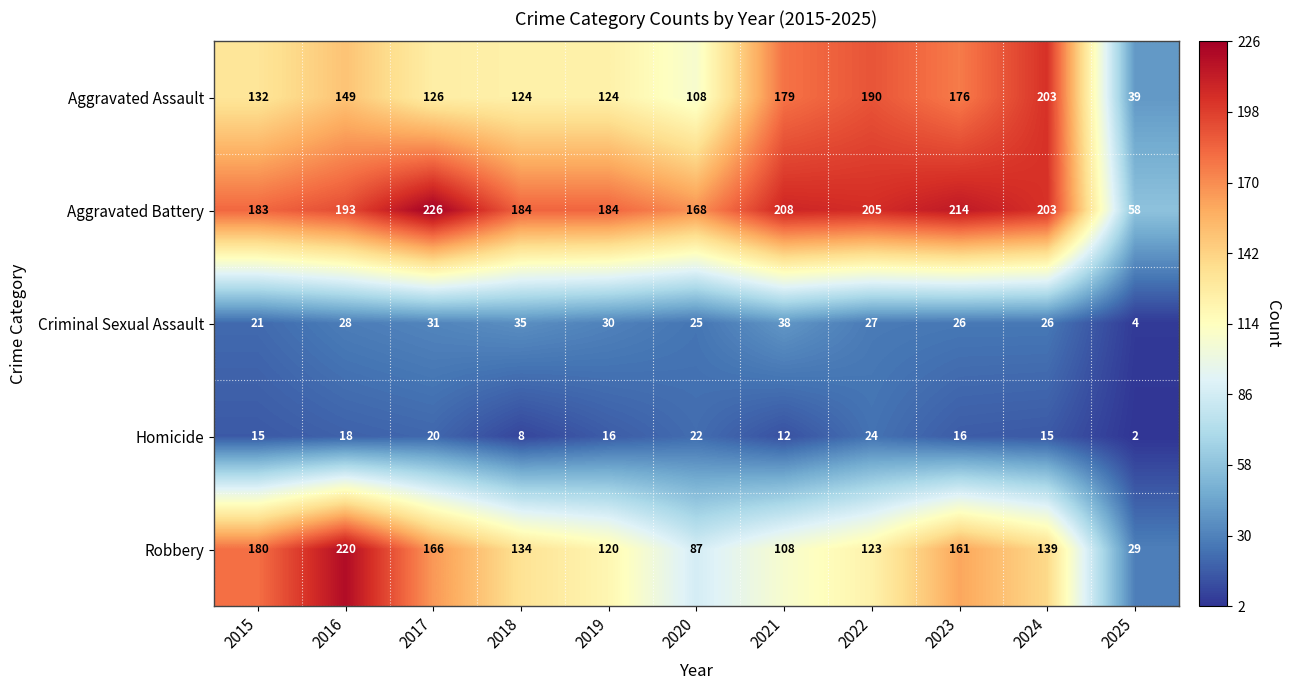

Which series has the largest range (max minus min)?

Robbery